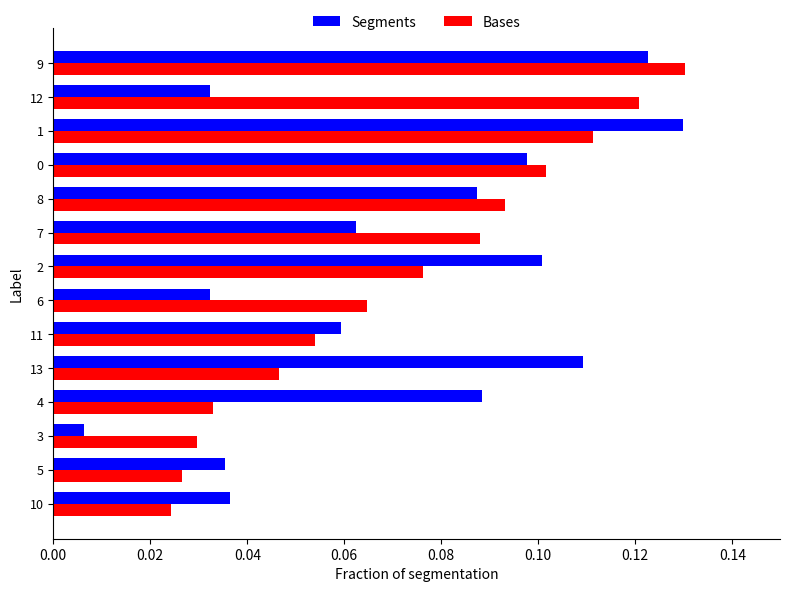

Where is Segments nearest to the value 0?

3